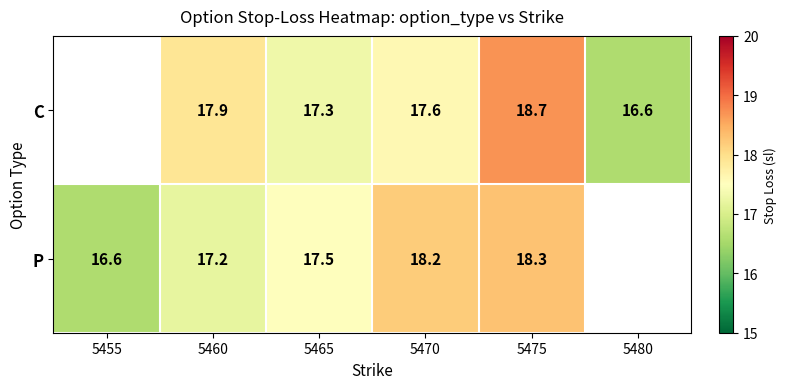

The C series shows 17.6 at 5470. True or false?

True